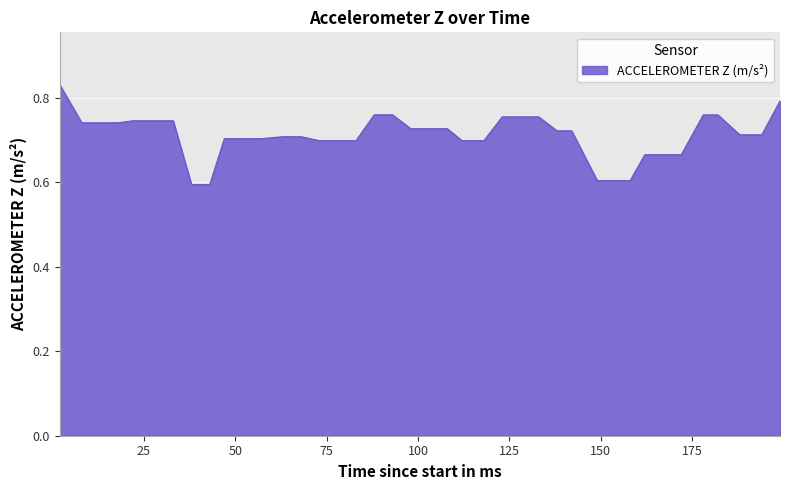

What is the smallest value displayed?

0.6